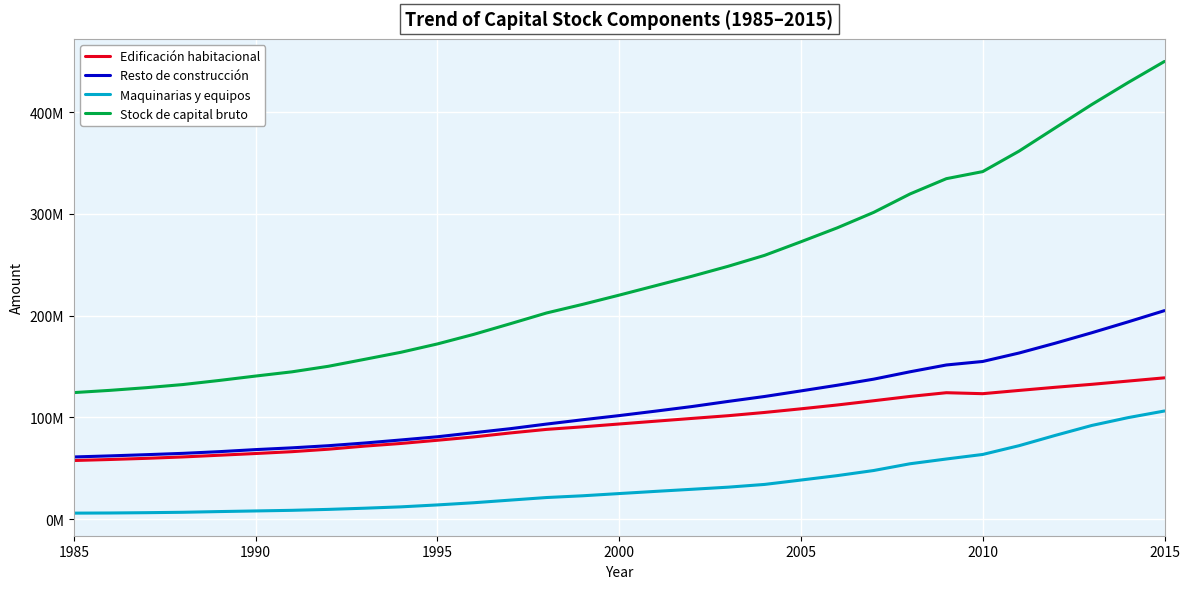

What are all the series names shown in the legend?

Edificación habitacional, Resto de construcción, Maquinarias y equipos, Stock de capital bruto